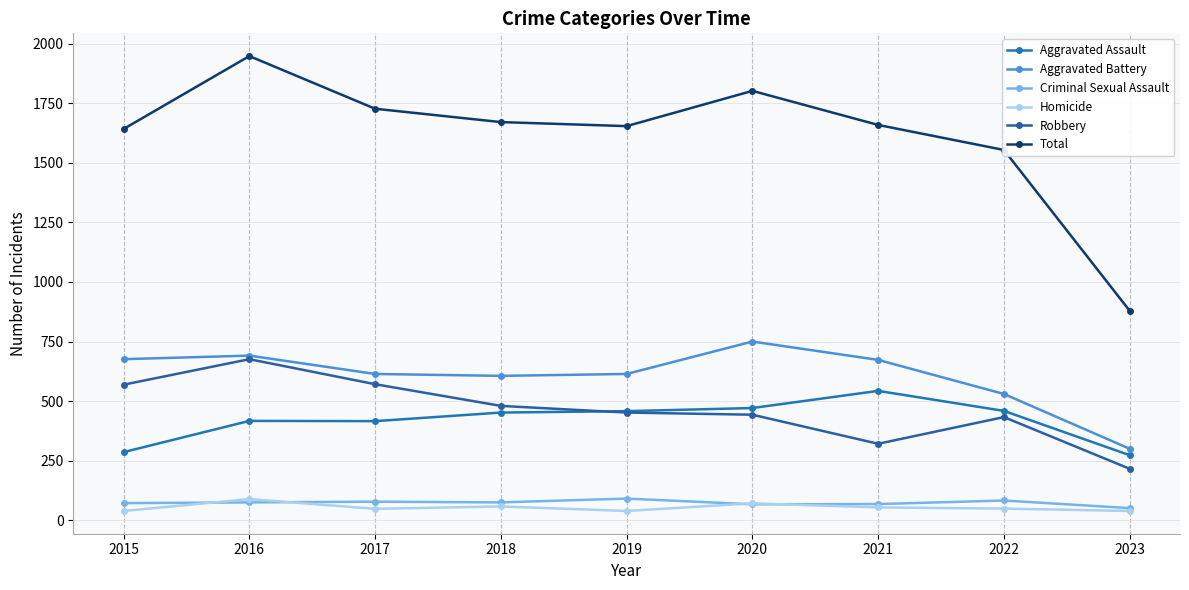

What is the spread (max minus min) of values at 2019?

1615